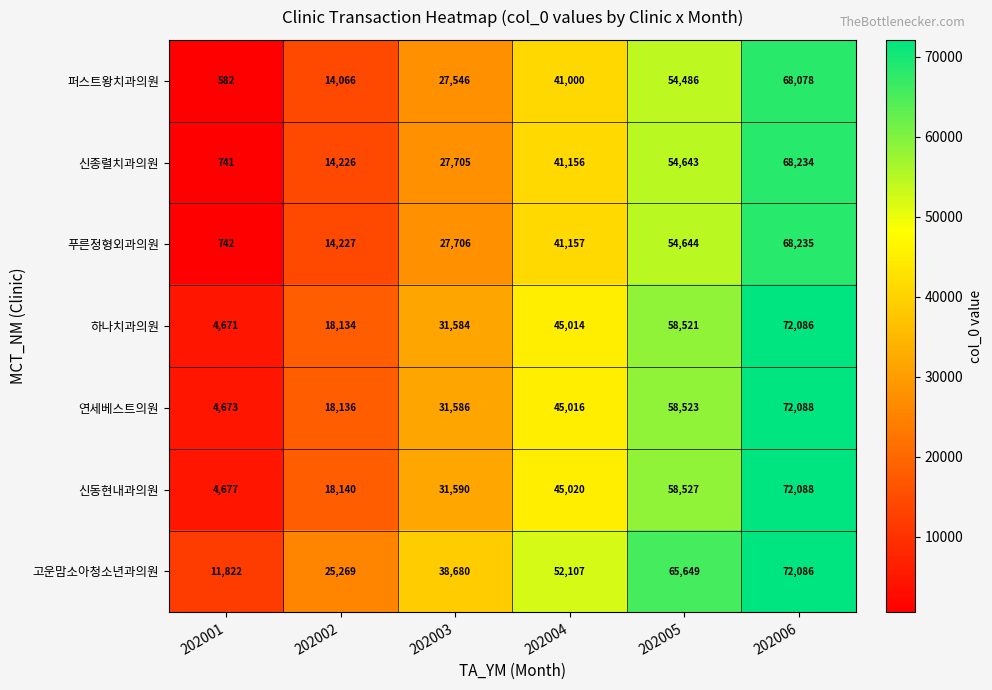

What is the spread (max minus min) of values at 202002?

11203